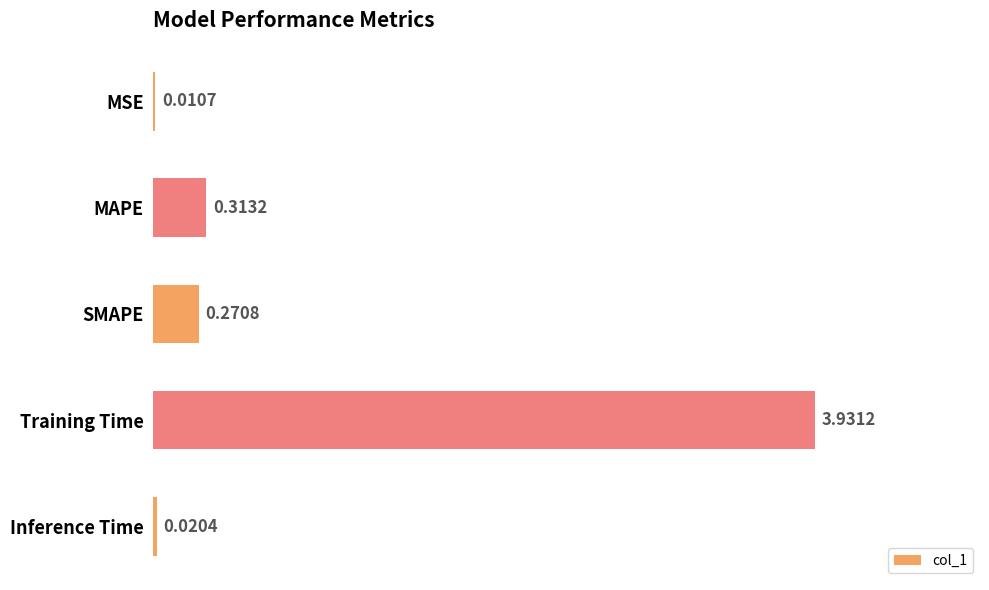

Which category has the highest value across all series?

Training Time